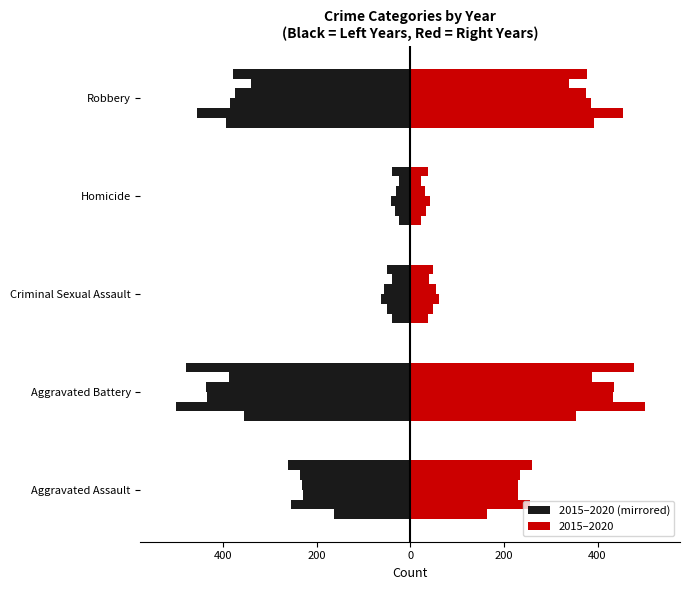

What is the sum of all 2015 (right) values?

971